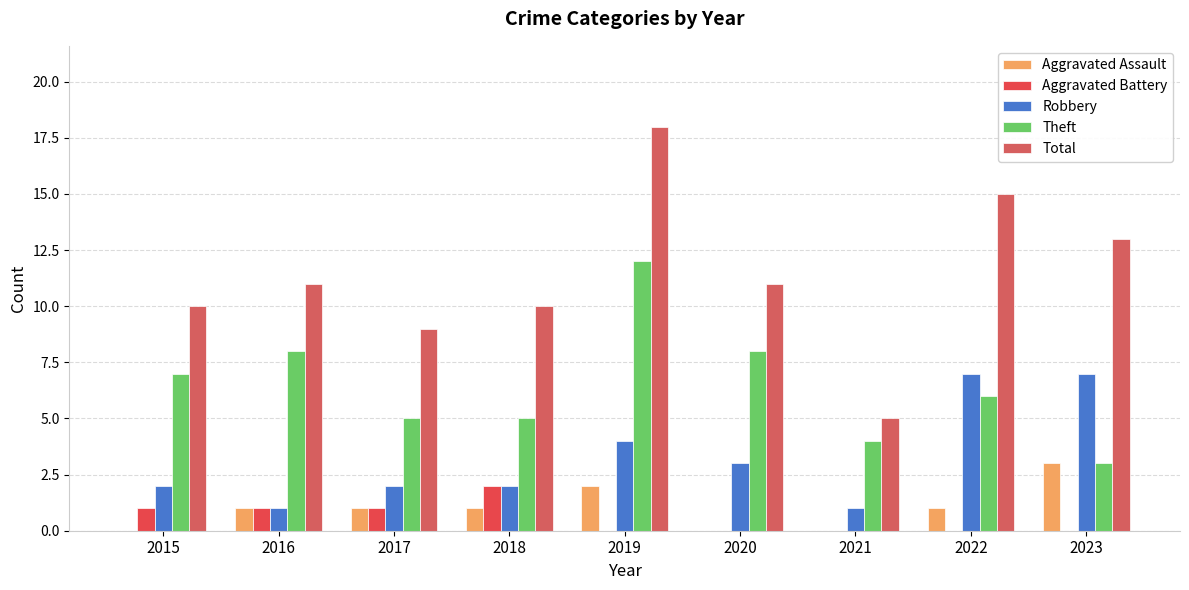

Reading left to right, extract all data points from this chart.

Aggravated Assault: 2015=0	2016=1	2017=1	2018=1	2019=2	2020=0	2021=0	2022=1	2023=3
Aggravated Battery: 2015=1	2016=1	2017=1	2018=2	2019=0	2020=0	2021=0	2022=0	2023=0
Robbery: 2015=2	2016=1	2017=2	2018=2	2019=4	2020=3	2021=1	2022=7	2023=7
Theft: 2015=7	2016=8	2017=5	2018=5	2019=12	2020=8	2021=4	2022=6	2023=3
Total: 2015=10	2016=11	2017=9	2018=10	2019=18	2020=11	2021=5	2022=15	2023=13